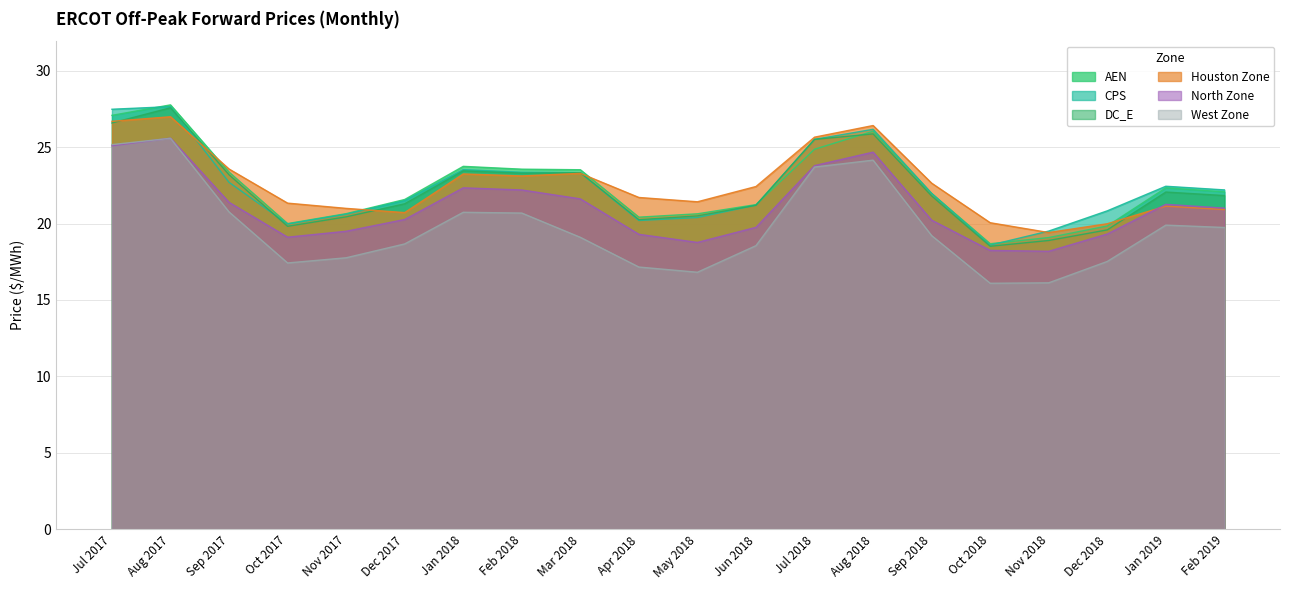

What is the total value across all series at Sep 2018?

127.8